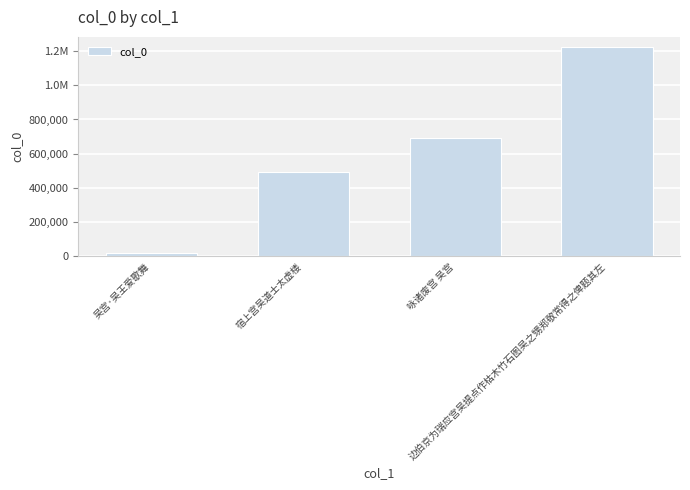

Does the chart contain any negative values?

No